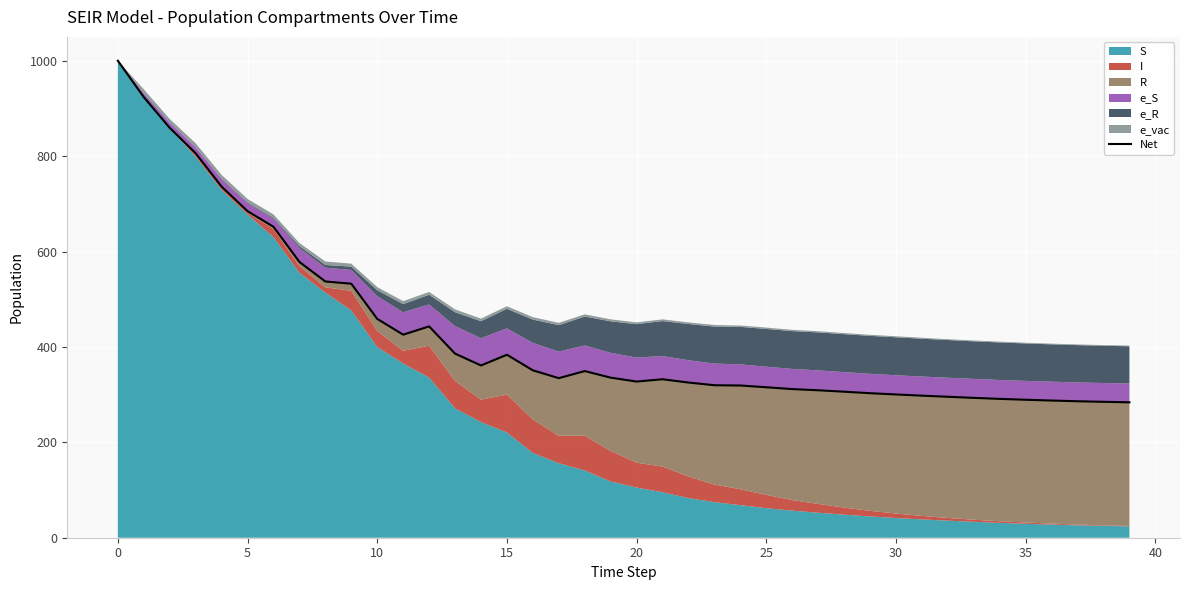

How many points are higher than both their immediate neighbors (excluding endpoints)?

4